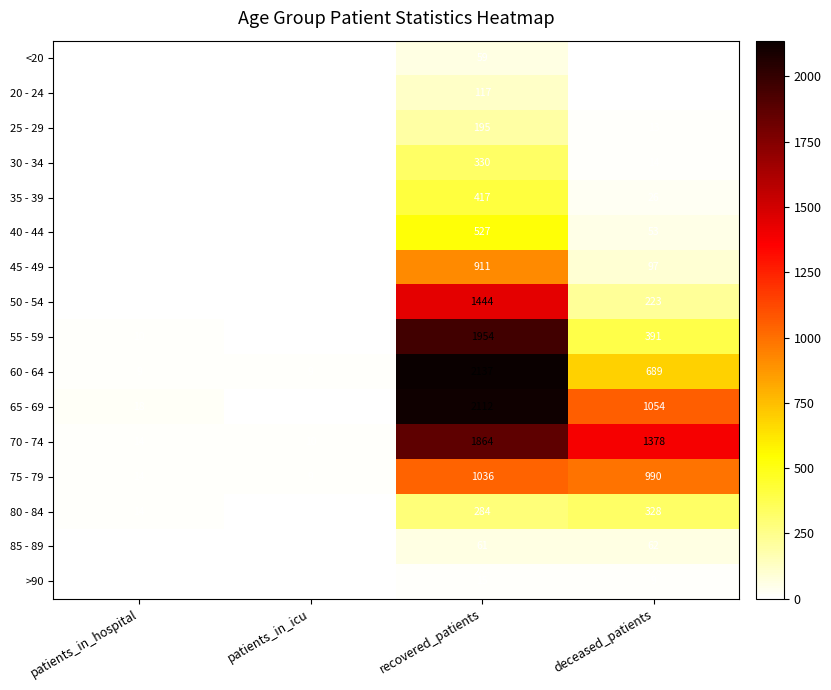

What is the maximum value for 65 - 69?

2112